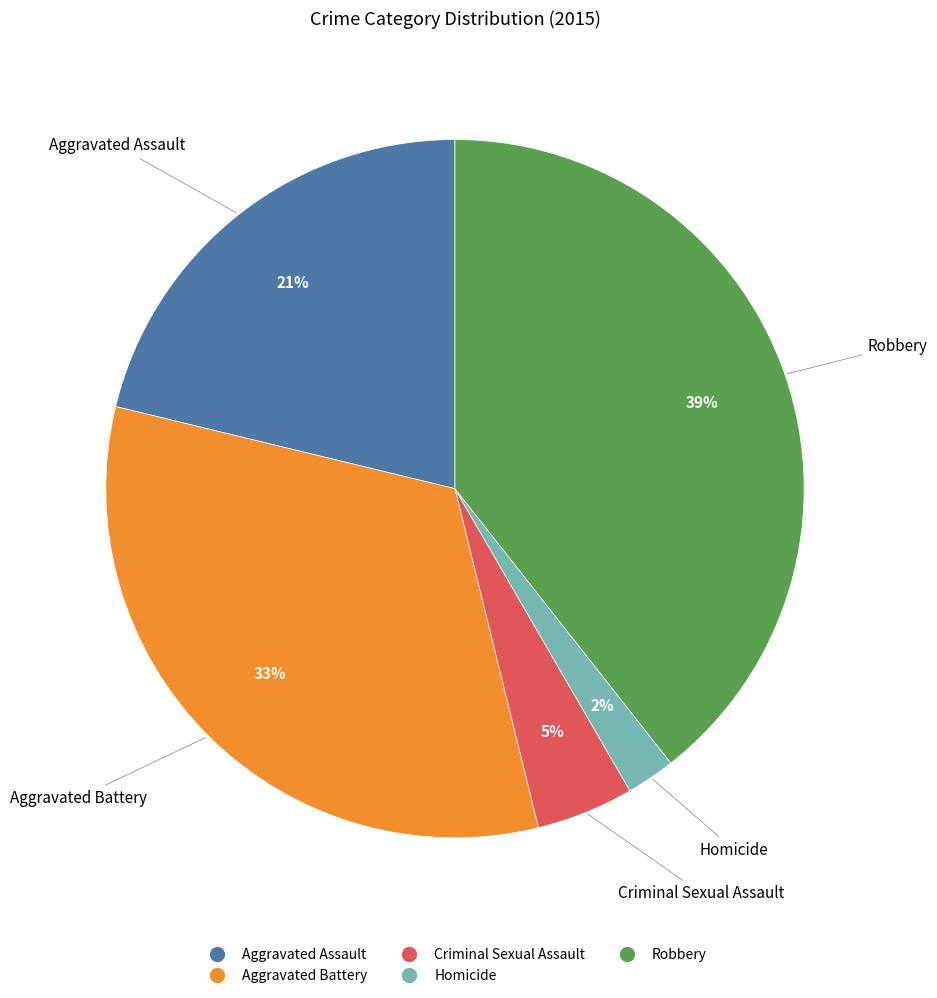

To the nearest percent, what portion does Aggravated Battery represent?

33%